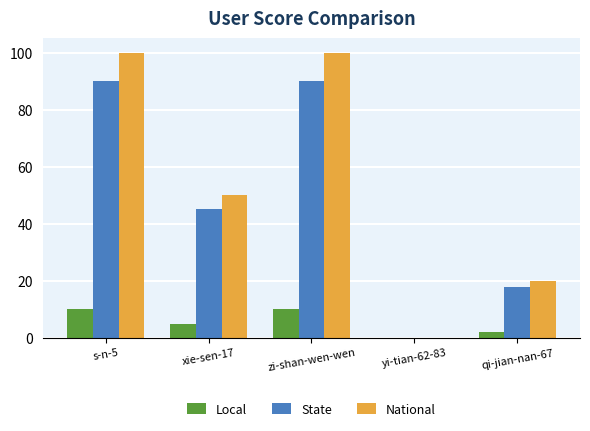

Is it true that Local equals 10 at s-n-5?

True